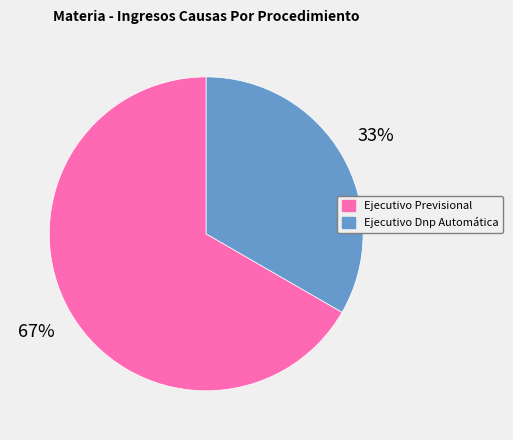

Which slice is the smallest?

Ejecutivo Dnp Automática